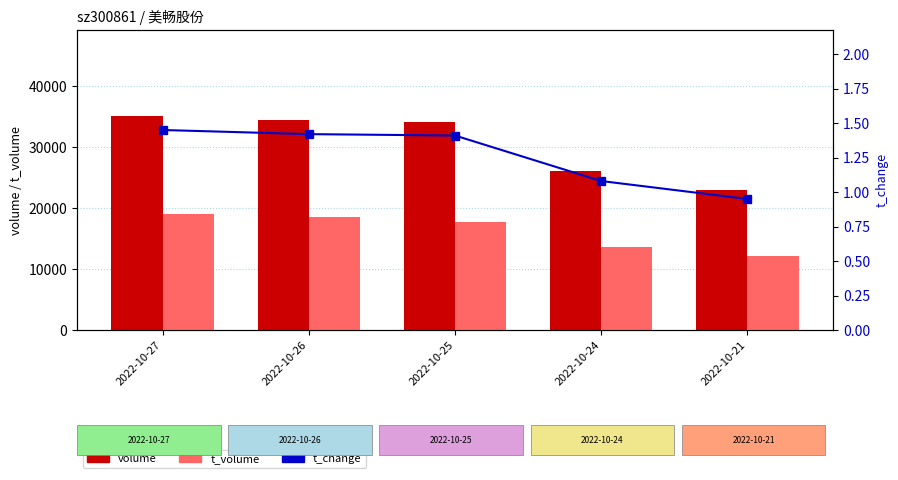

Between 2022-10-21 and 2022-10-25, which is larger?

2022-10-25